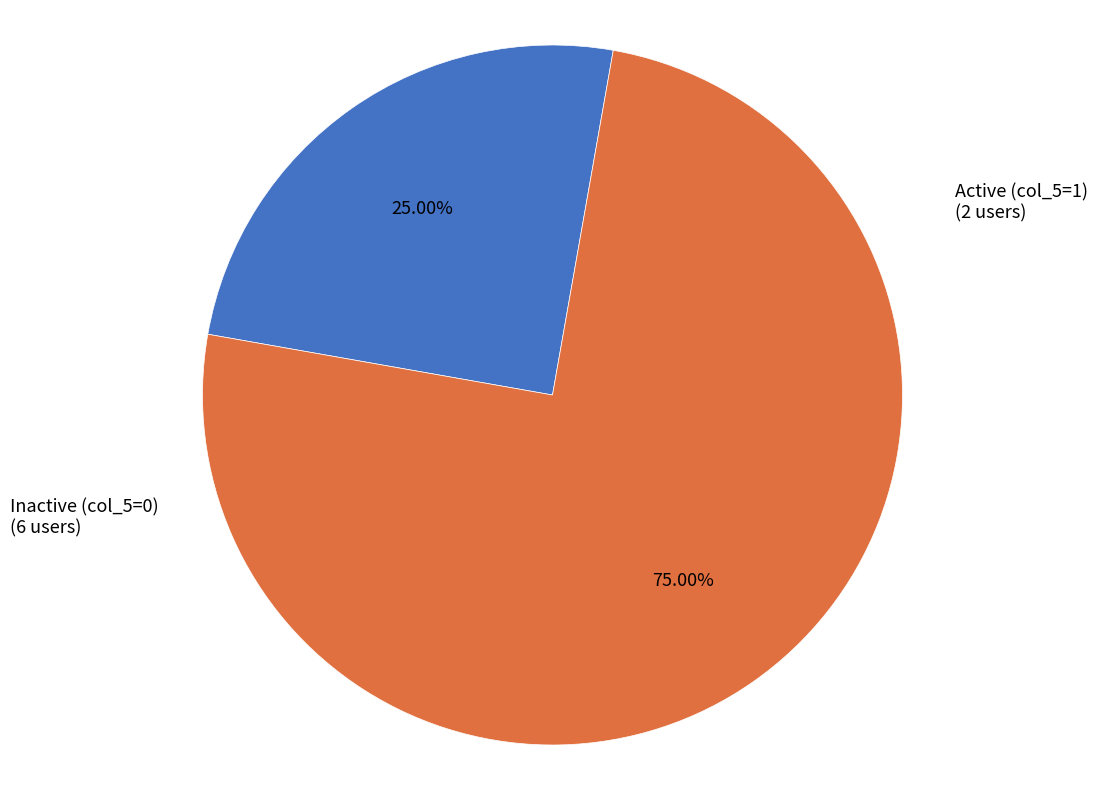

How many slices are in this pie chart?

2